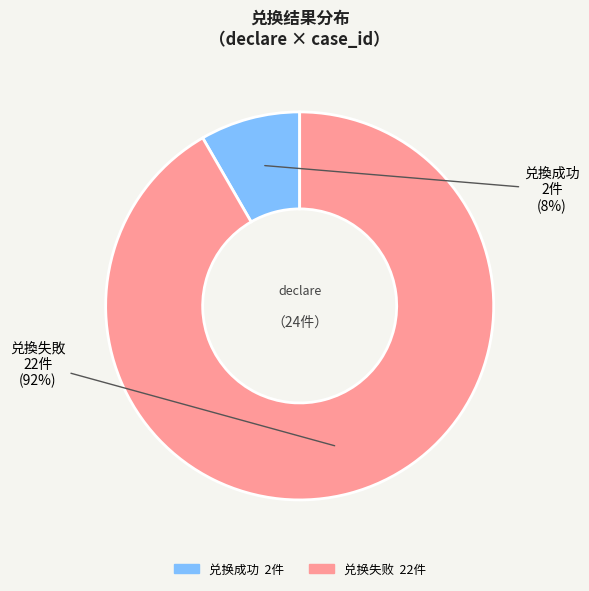

To the nearest percent, what is the combined percentage of 兑换失败 and 兑换成功?

100%